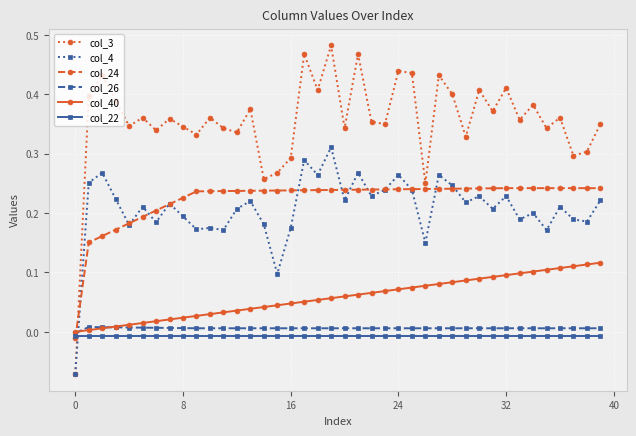

Which series ends up on top after the final intersection of col_24 and col_26?

col_24